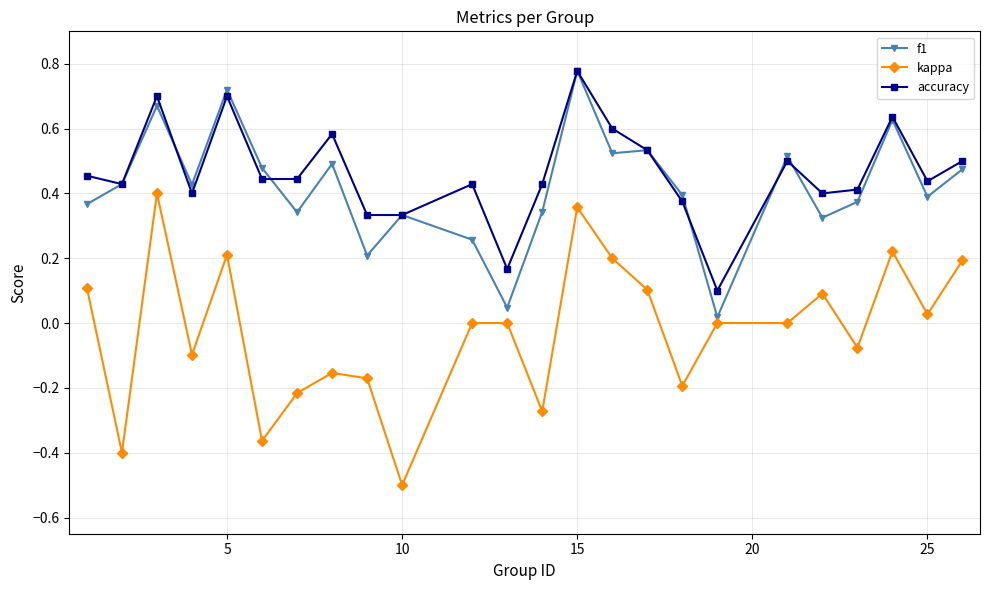

Which series has the largest range (max minus min)?

kappa